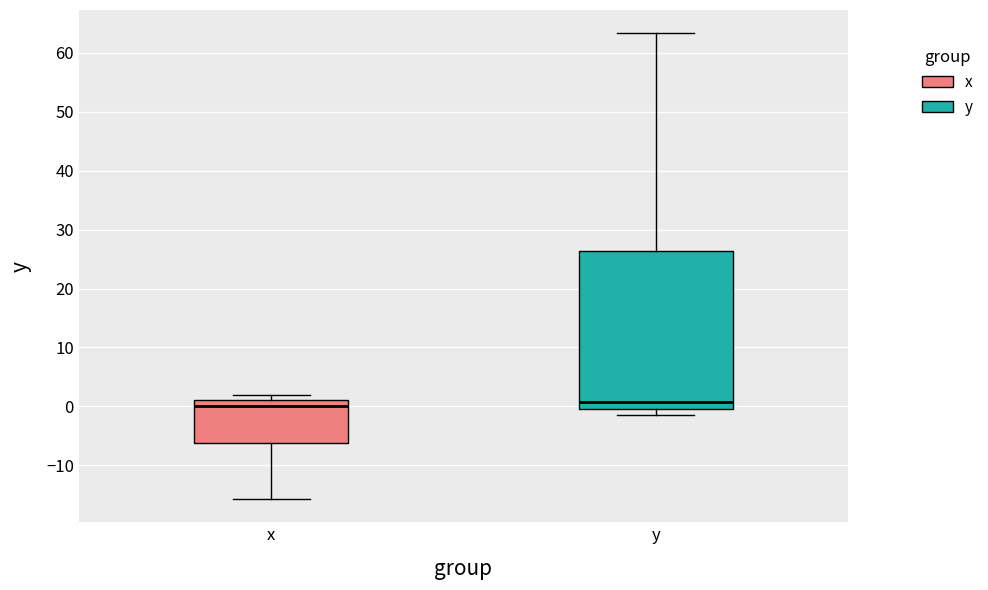

Which box is the tallest, from its lower edge to its upper edge?

y